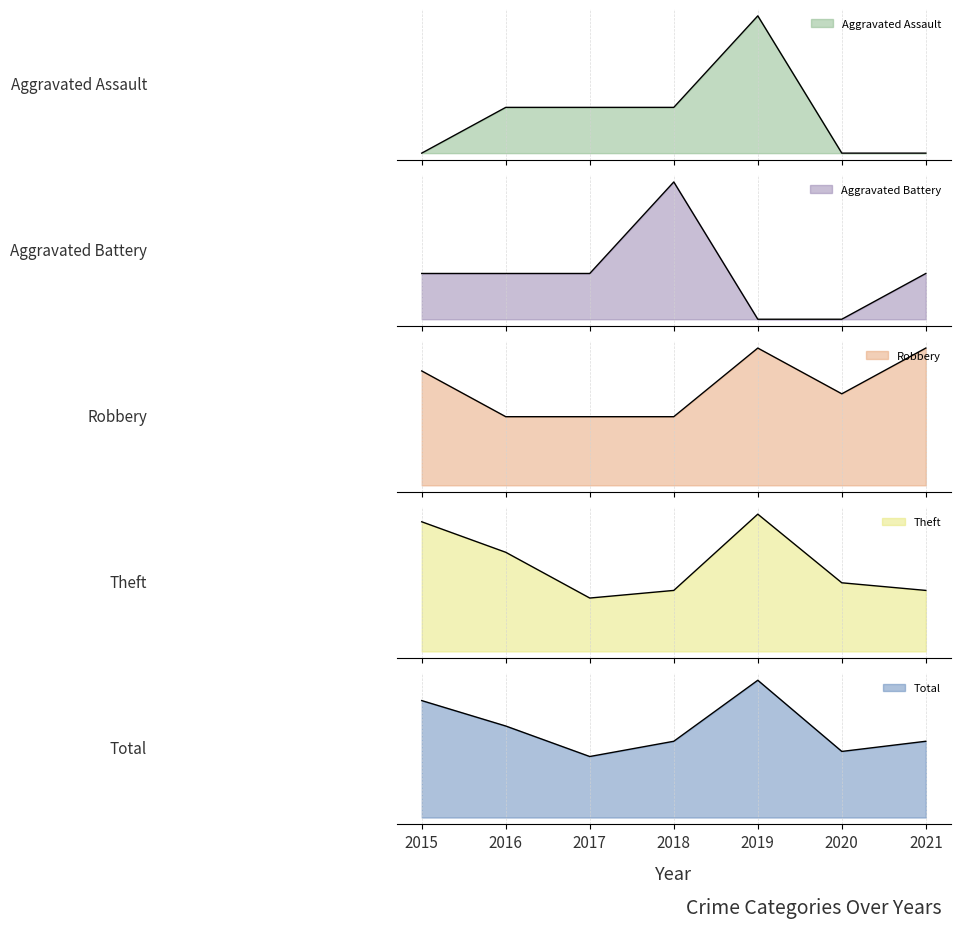

What is the value of the Robbery point at the 3rd from the left?

3